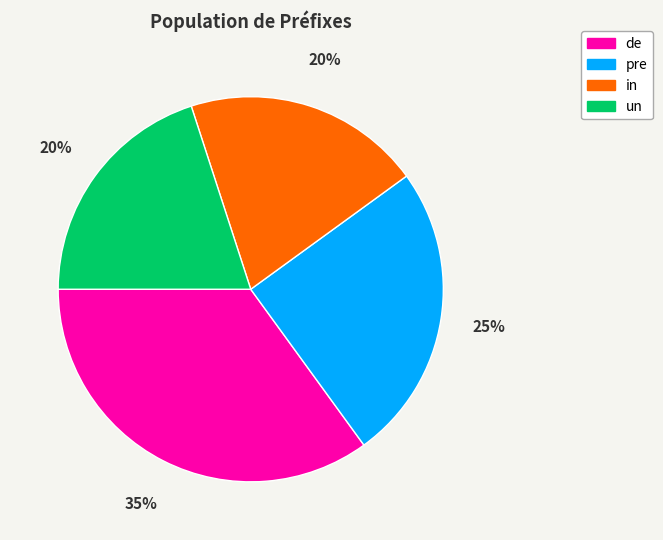

What percentage is the in slice, to the nearest percent?

20%